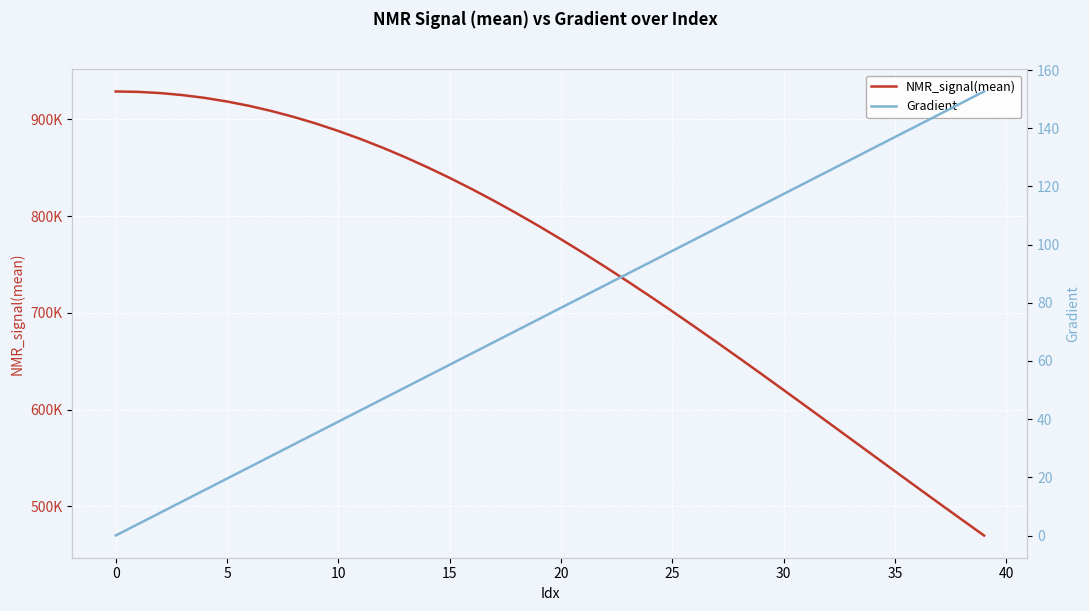

What are all the series names shown in the legend?

NMR_signal(mean), Gradient